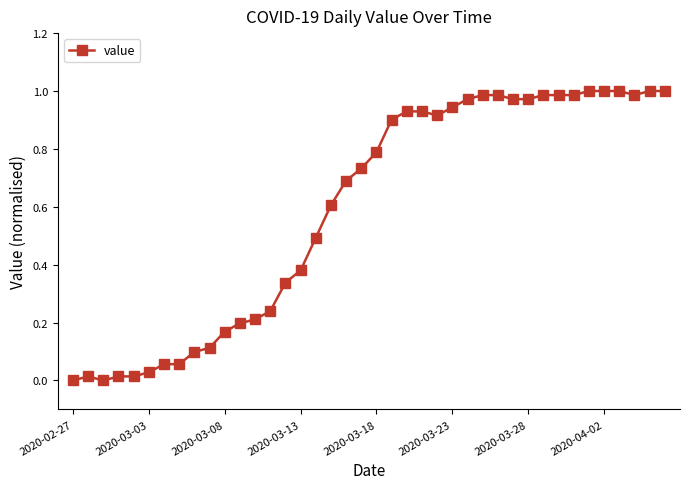

What is the sum of all values?

23.7